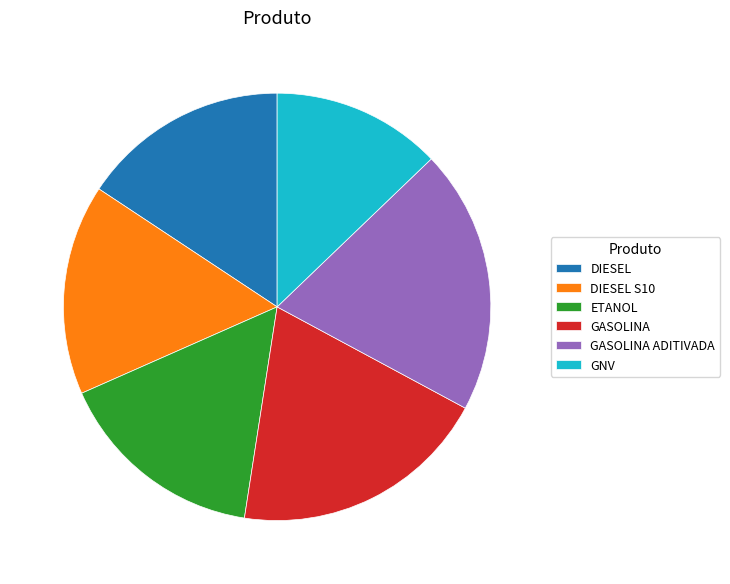

Which category has the smallest portion of the pie?

GNV